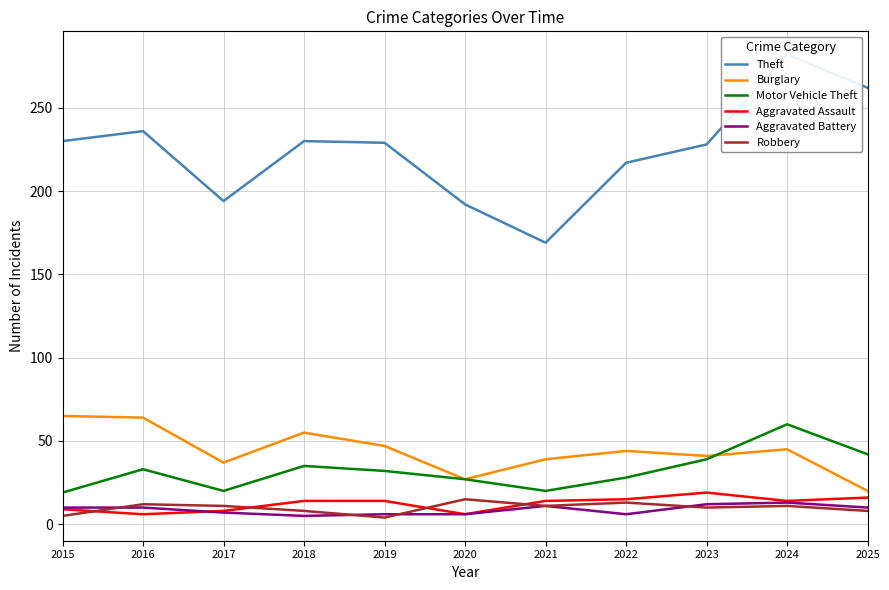

Read the Aggravated Battery value at 2016.

10